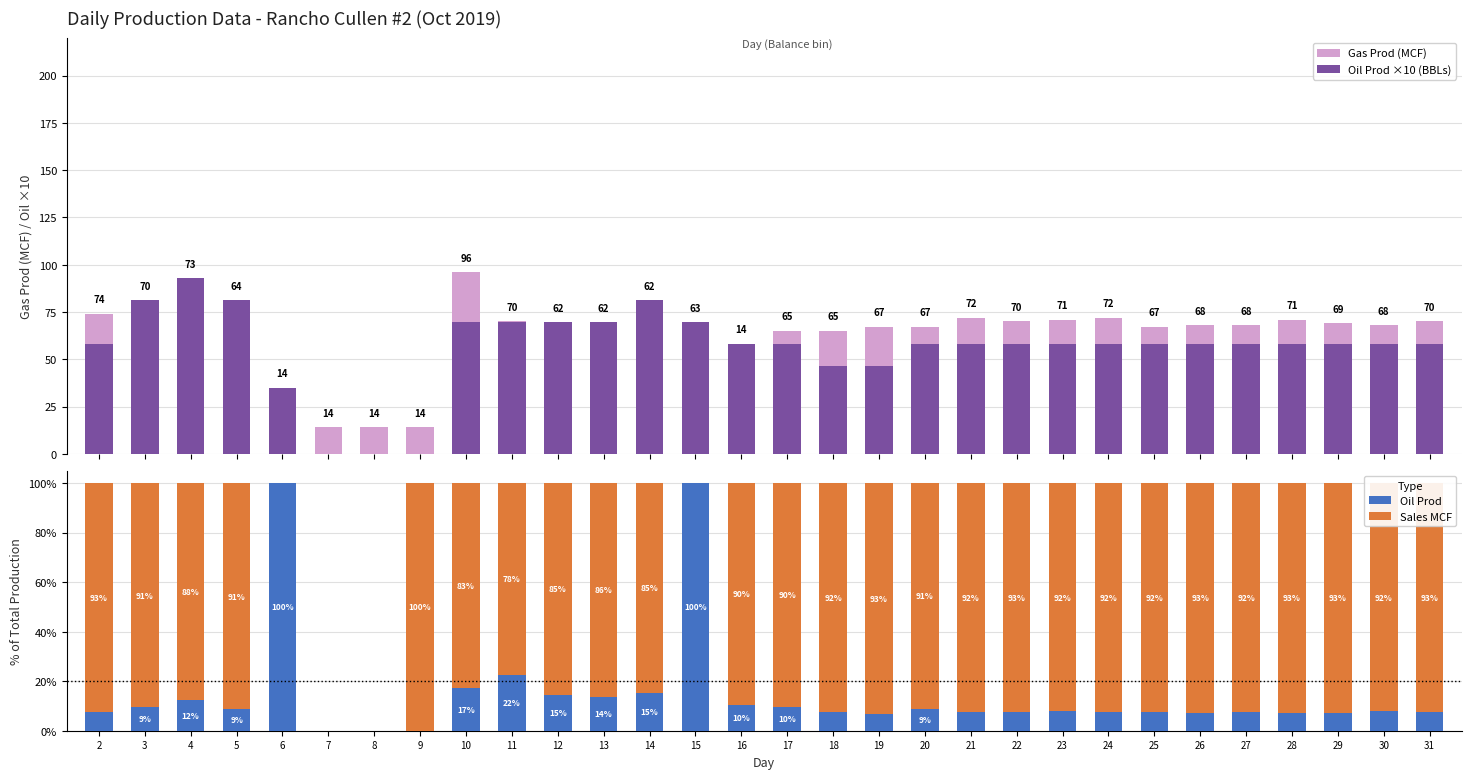

At which category is the sum across all series the highest?

4